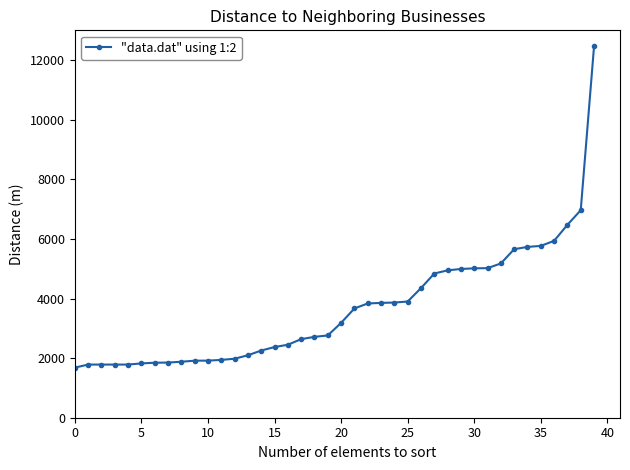

What is the sum of all values?

146865.9